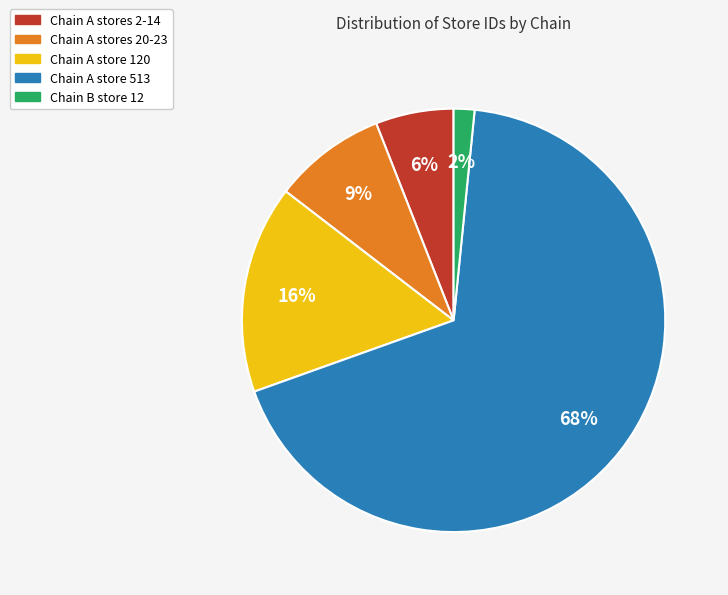

Does any single category account for the majority?

Yes